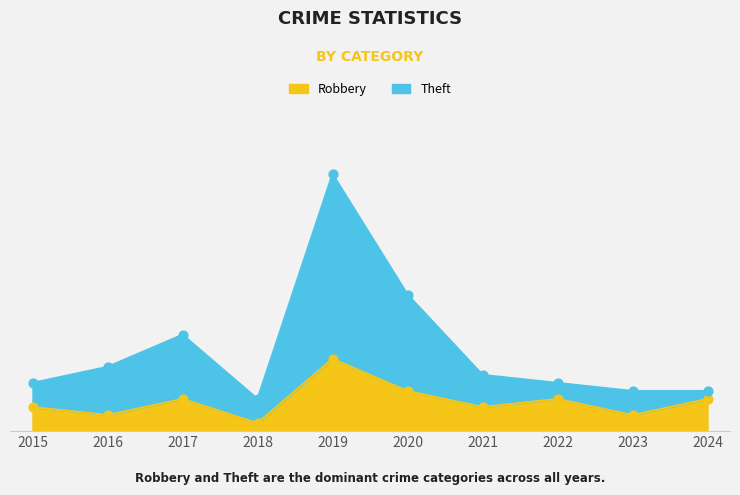

Is the value of Theft at 2017 greater than the value of Robbery at 2023?

Yes